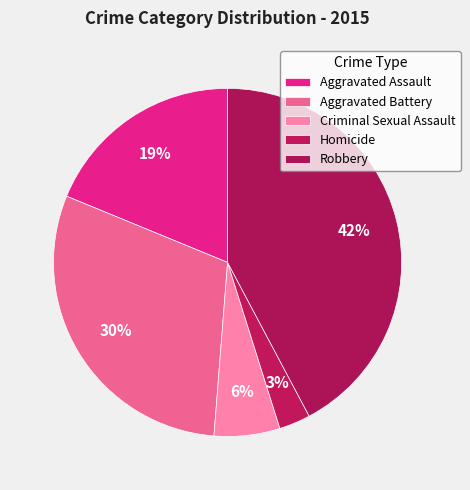

Combined, do Homicide and Aggravated Assault account for over 50%?

No